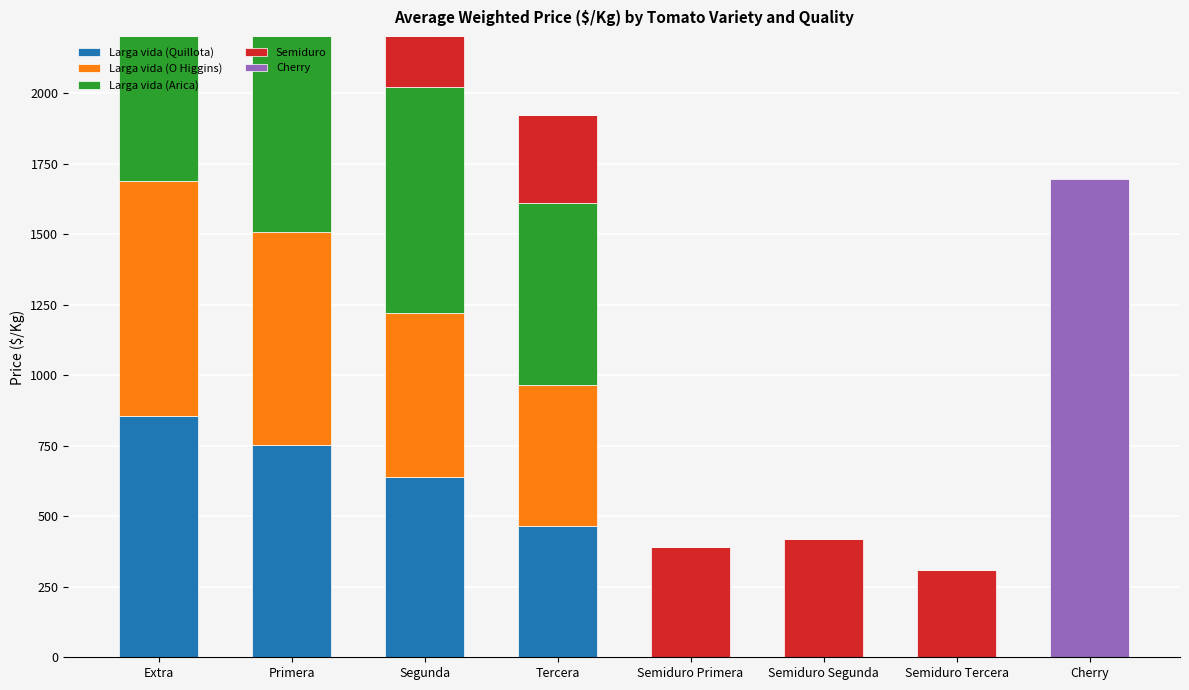

The Larga vida (Arica) series shows 0 at Semiduro Tercera. True or false?

True